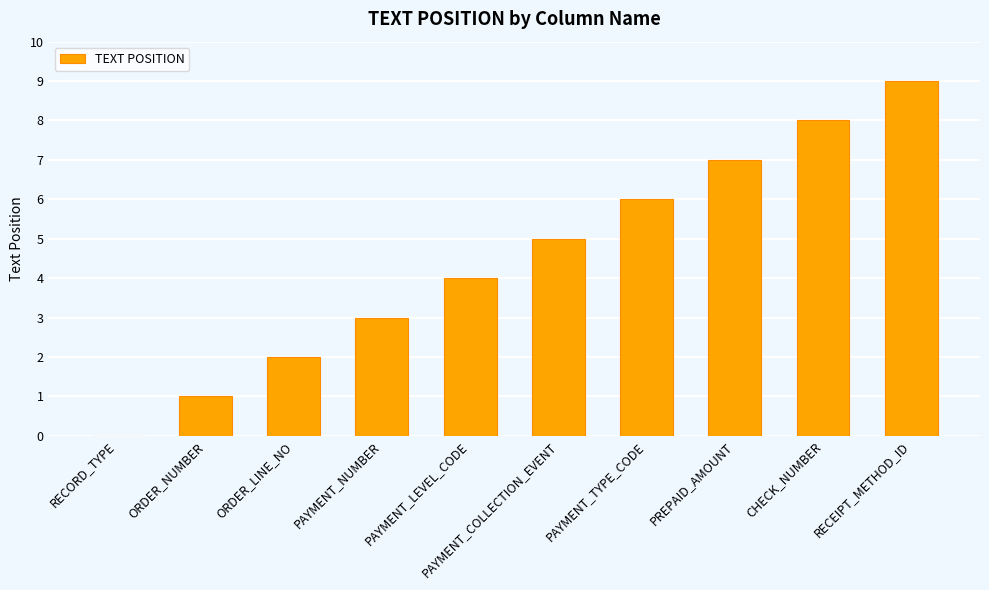

Which has a higher value, CHECK_NUMBER or RECEIPT_METHOD_ID?

RECEIPT_METHOD_ID